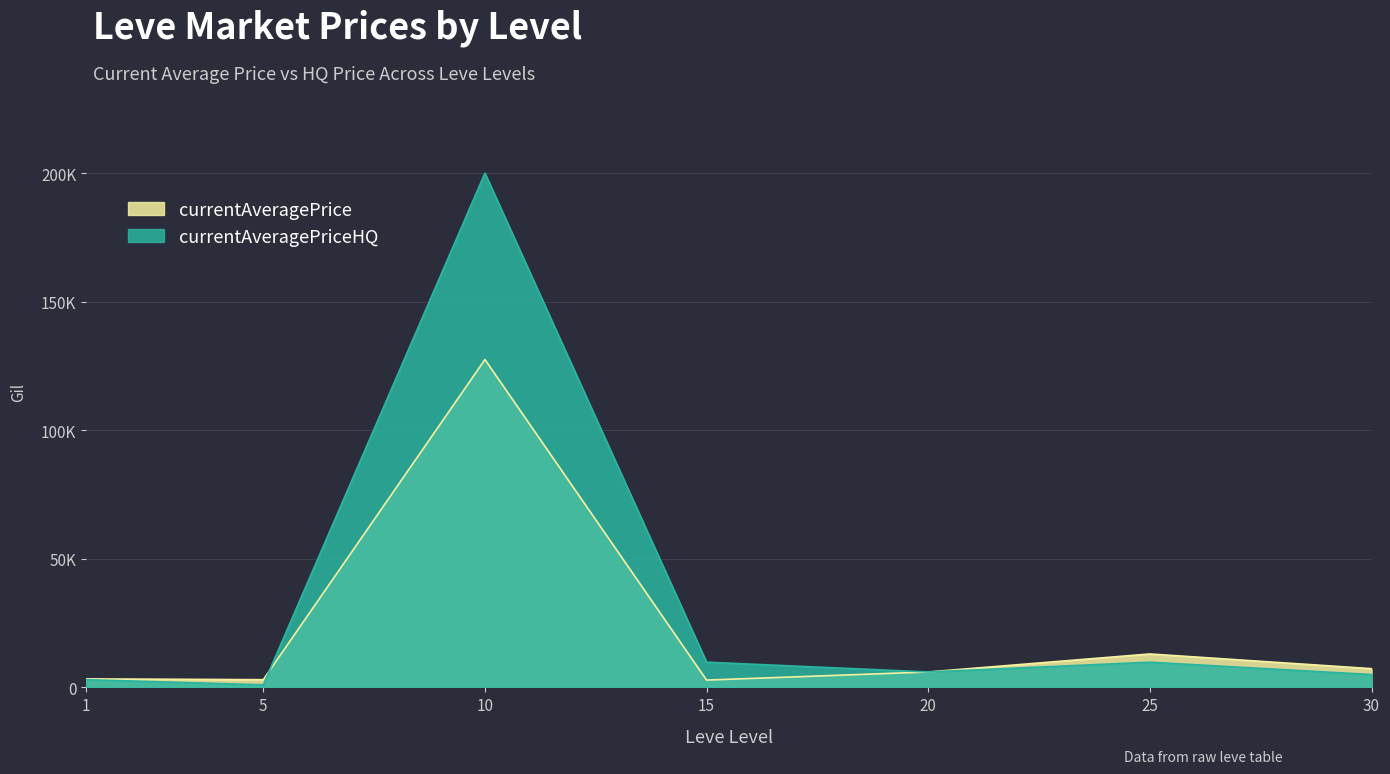

What value does the currentAveragePrice series have at 10?

127490.0